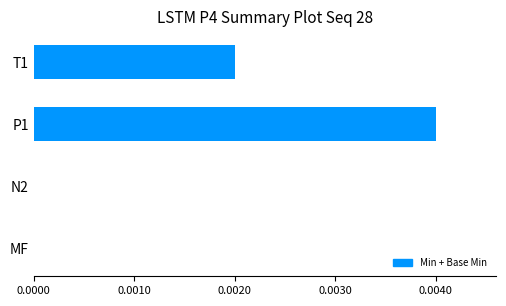

True or false: the data shows 0.0 at T1.

True